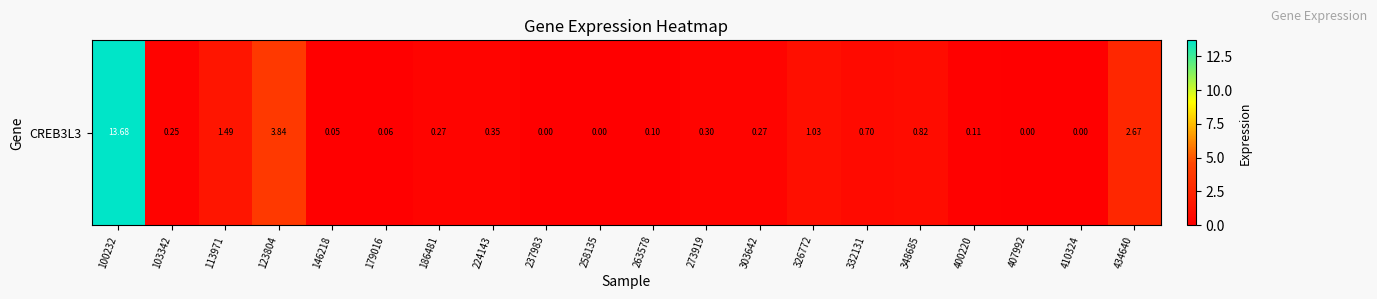

Which label corresponds to the largest value in the chart?

100232